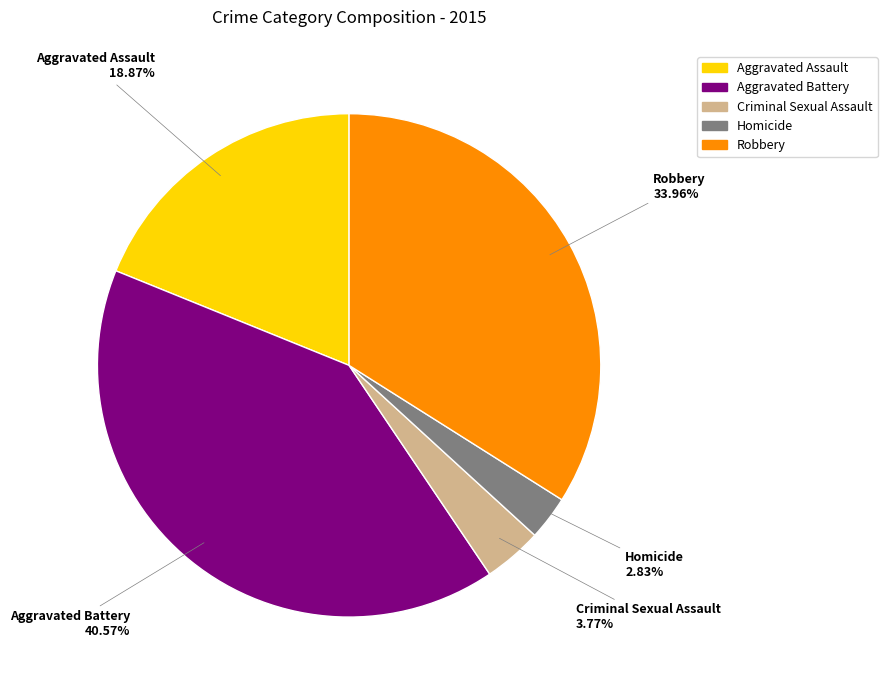

To the nearest percent, what is the difference between the largest and smallest slice percentages?

38%